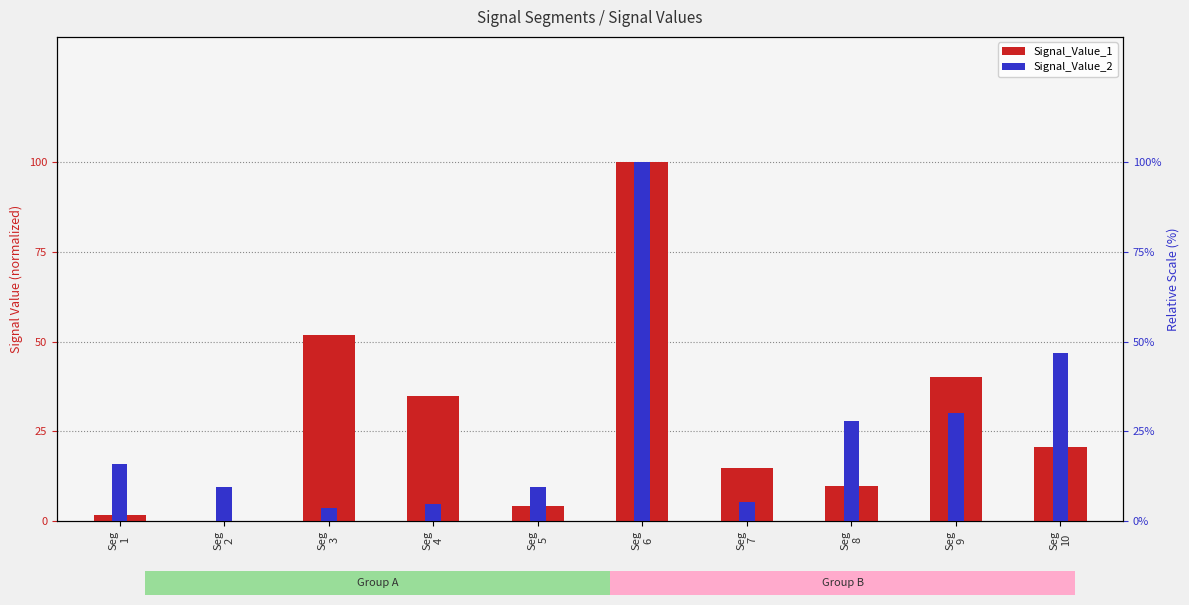

What is the value of the Signal_Value_2 bar at the 10th from the left?

0.5